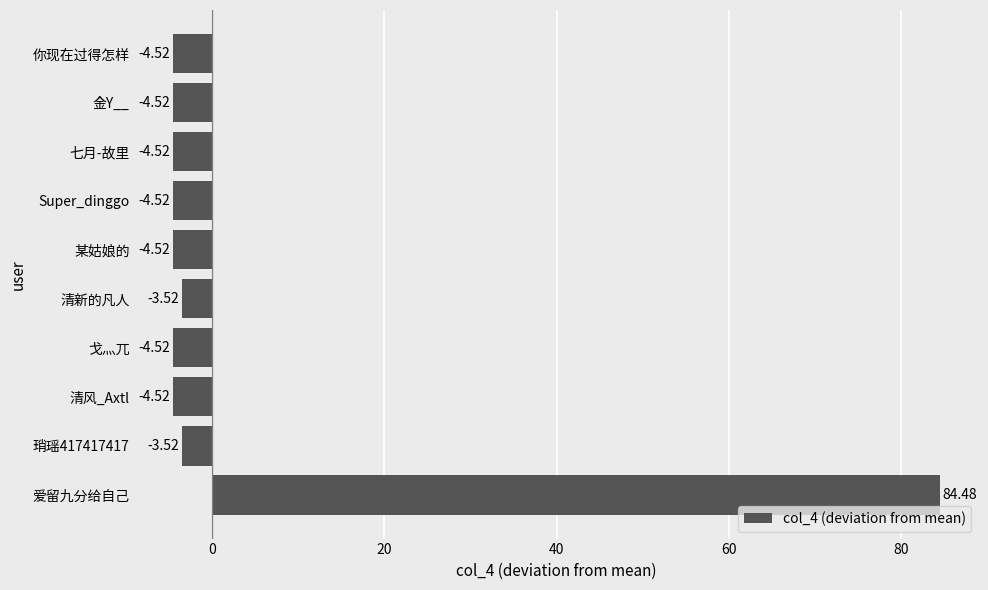

What is the change in value from 琑瑶417417417 to 你现在过得怎样?

-1.0